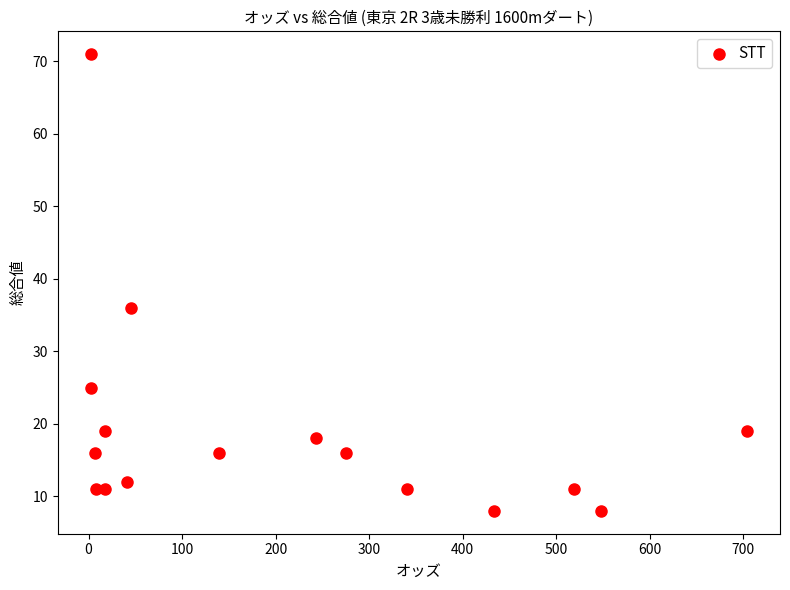

What is the range of Y values (max minus min)?

63